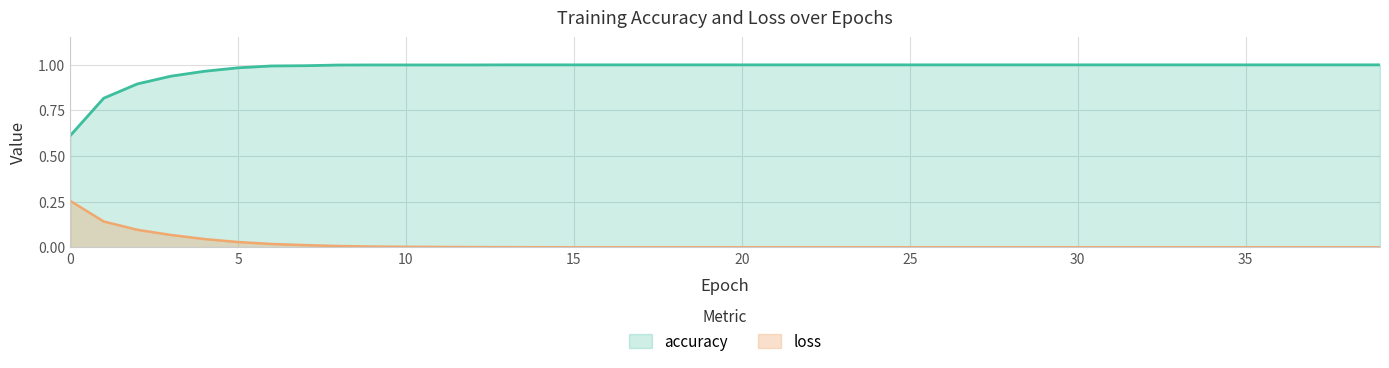

Between 1 and 15, which is larger?

15